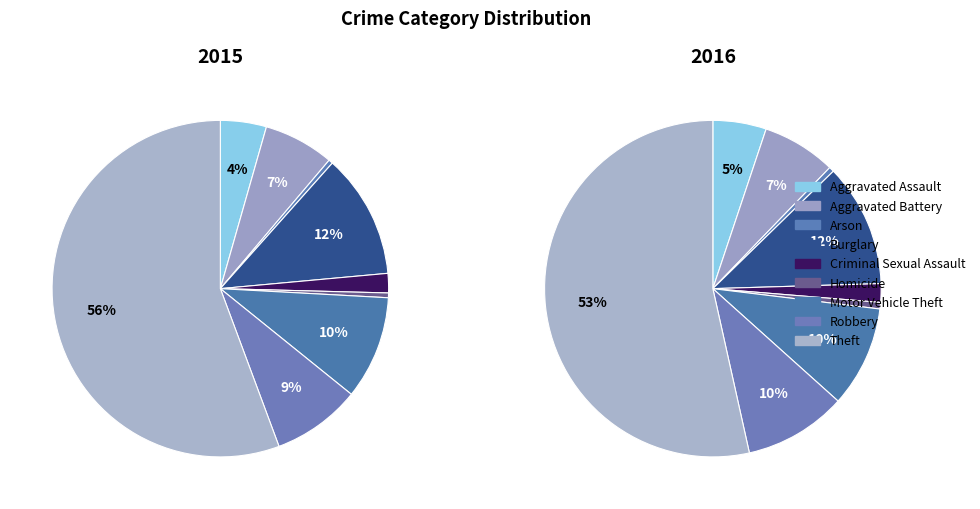

To the nearest percent, what is the combined percentage of Homicide and Aggravated Battery?

8%